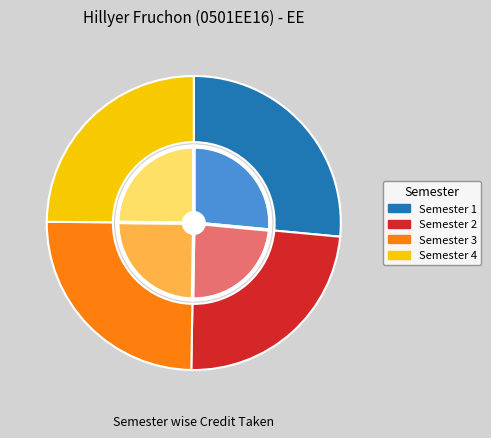

Is there a majority slice in this chart?

No